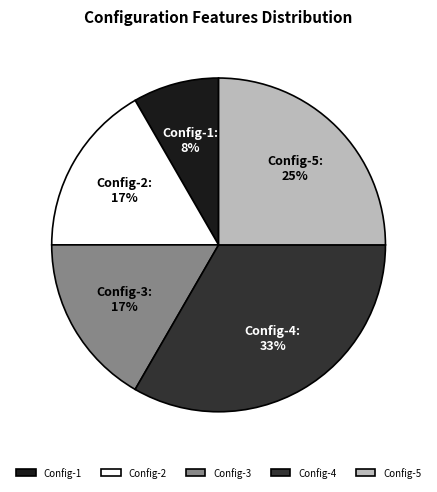

What is the smallest slice in the pie chart?

Config-1